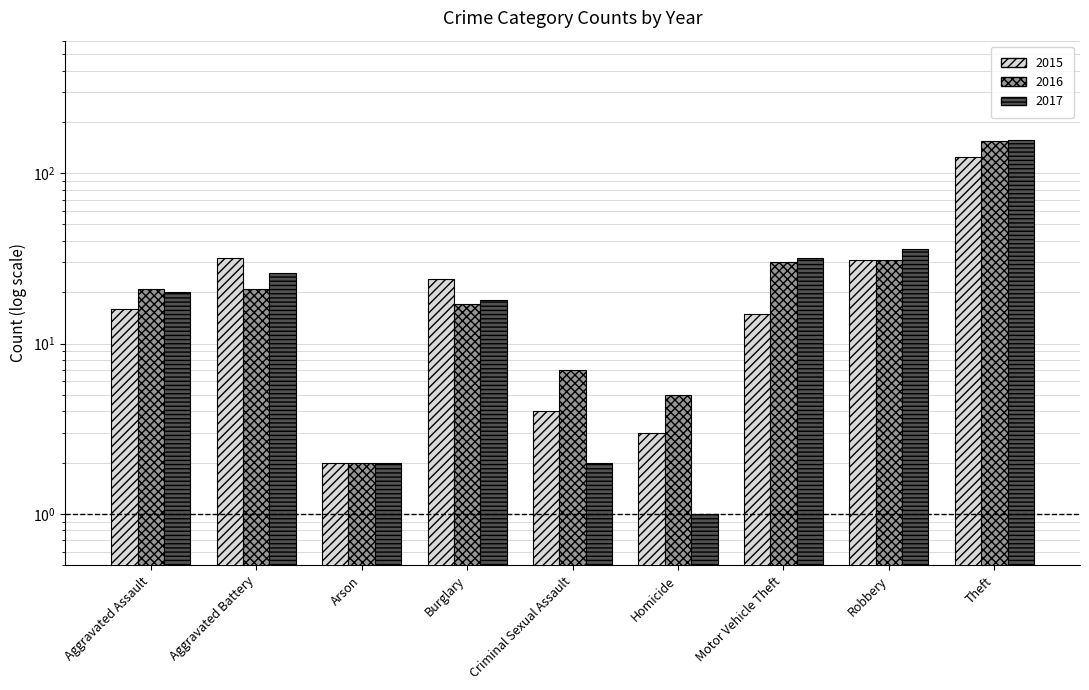

How many data points does each series have?

9